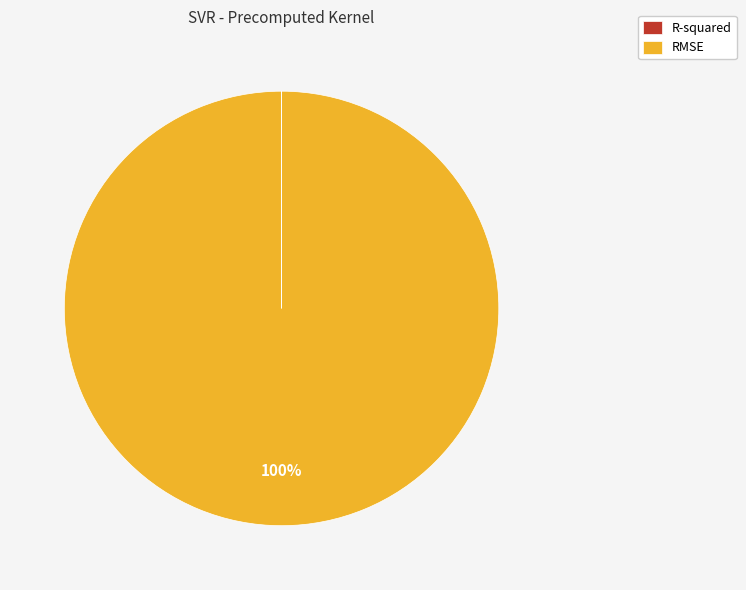

To the nearest percent, what is the average slice percentage?

50%